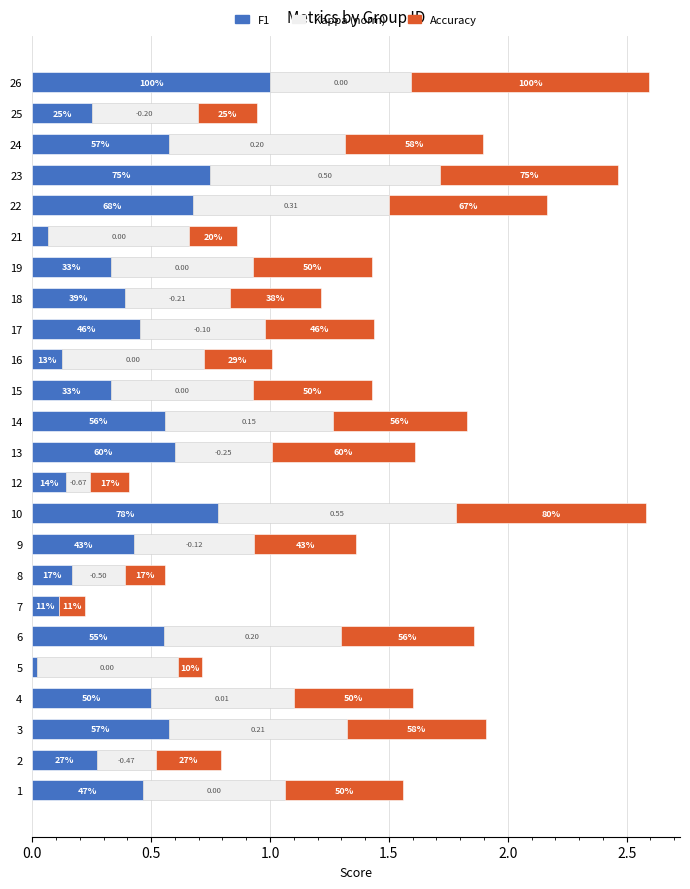

What are all the series names shown in the legend?

F1, Kappa (norm), Accuracy